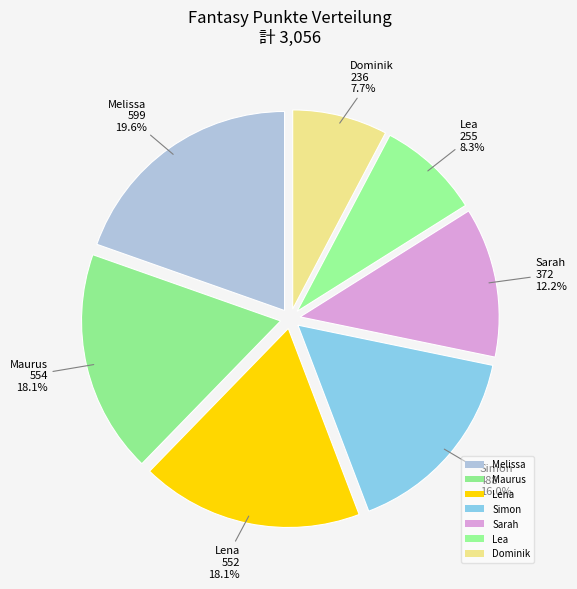

To the nearest percent, what is the combined percentage of Melissa and Lena?

38%